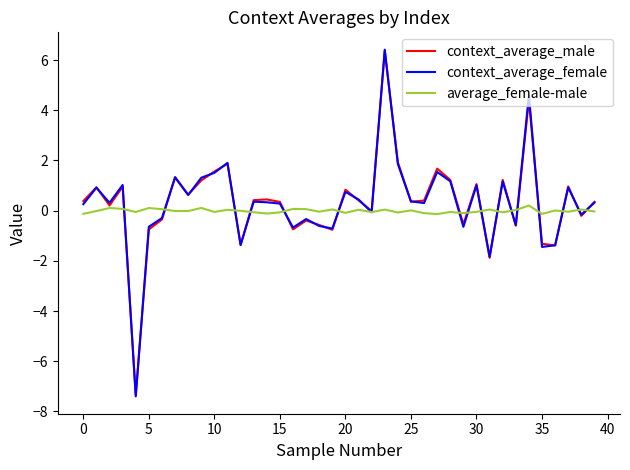

True or false: context_average_male has more than 2 interior local peaks.

True